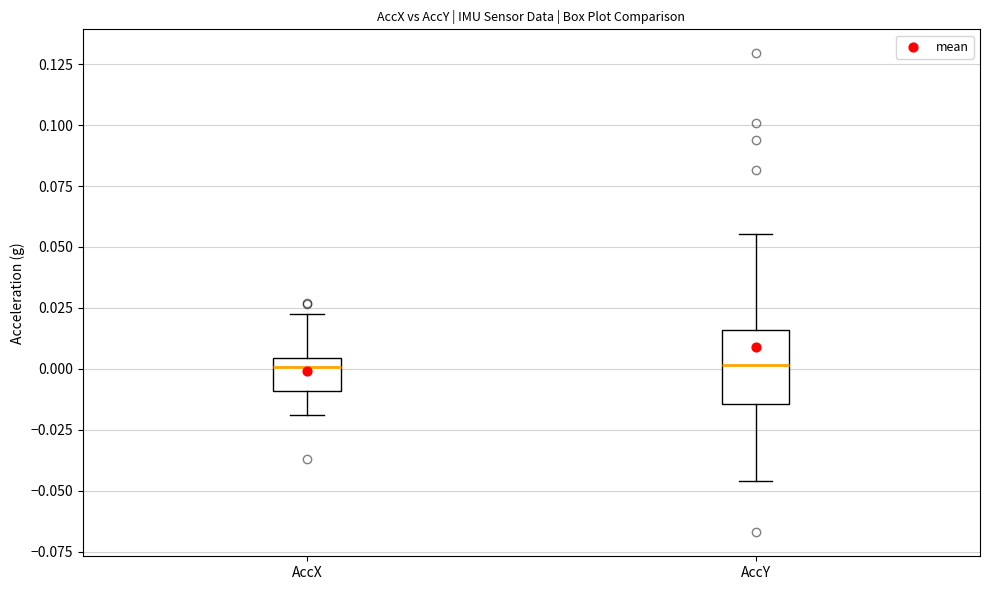

Reading left to right, transcribe this box plot: for each box, give where its median line is, the range the box spans, and where its two whiskers end, as read against the y-axis. The values are not printed on the chart, so give them approximately, as read against the axis.

AccX: median 0.000, box -0.010 to 0.005, whiskers -0.020 to 0.020
AccY: median 0.000, box -0.015 to 0.015, whiskers -0.045 to 0.055